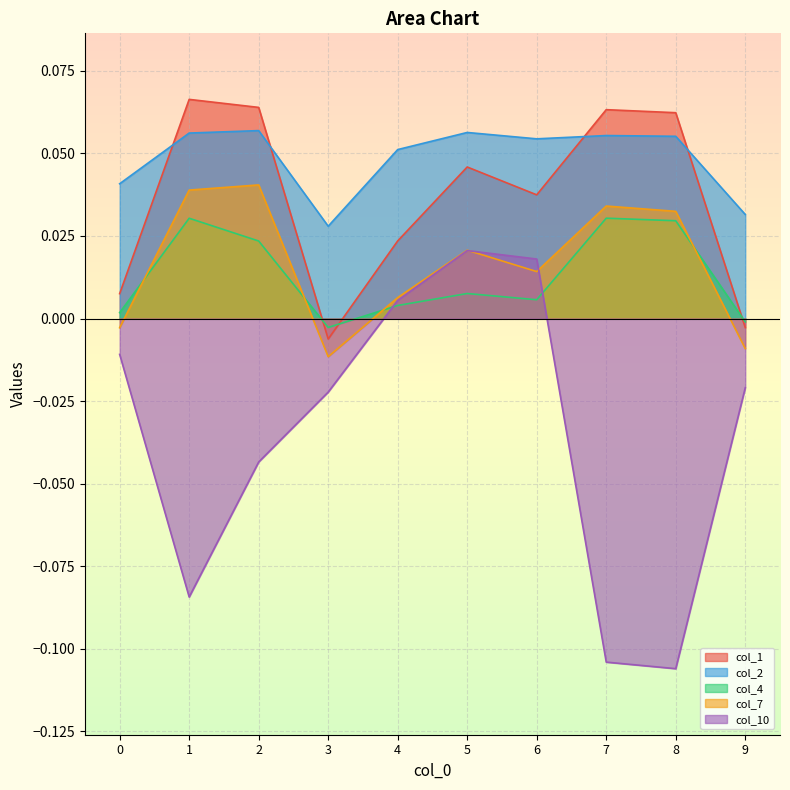

Where is col_1 nearest to the value 0?

9